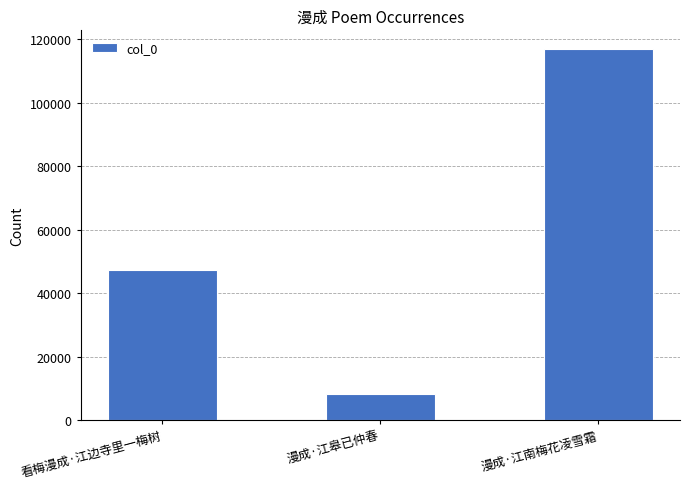

Reading left to right, extract all data points from this chart.

看梅漫成·江边寺里一梅树=47196	漫成·江皋已仲春=8212	漫成·江南梅花凌雪霜=116975